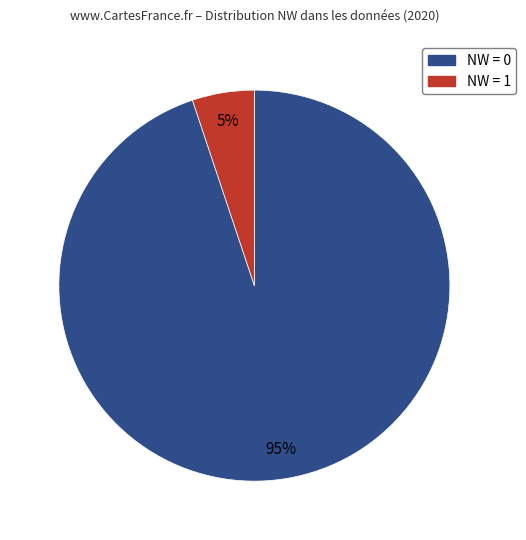

To the nearest percent, what is the difference between the largest and smallest slice percentages?

90%